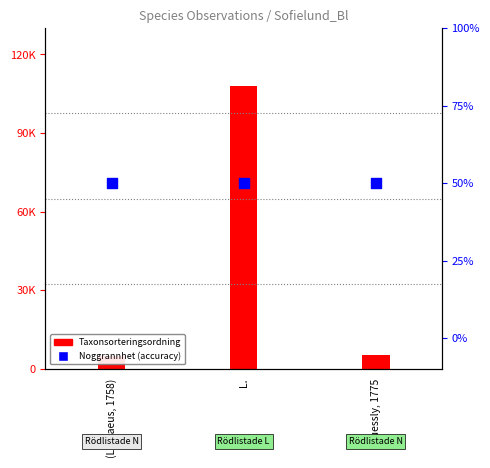

At which category is the sum across all series the highest?

L.